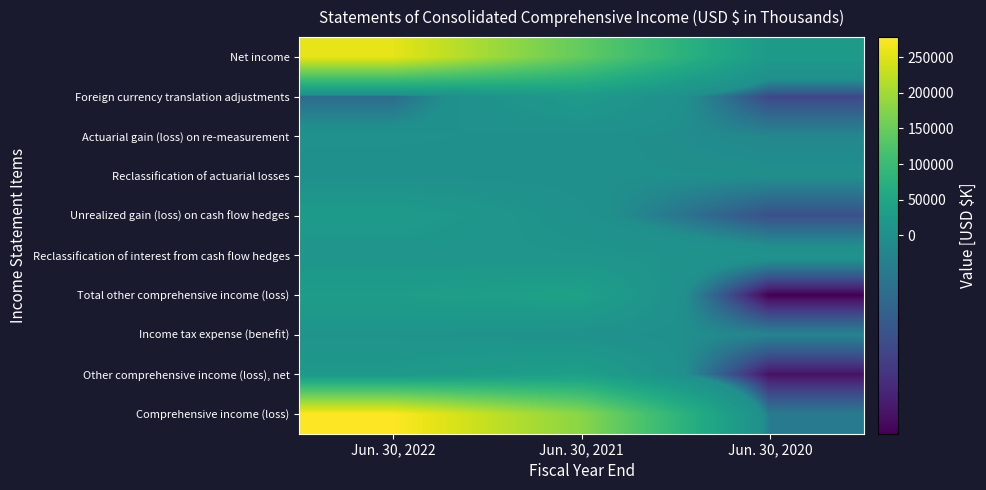

Reading right to left, transcribe all the data shown in this chart.

Net income: Jun. 30, 2020=24042	Jun. 30, 2021=144757	Jun. 30, 2022=257414
Foreign currency translation adjustments: Jun. 30, 2020=-18499	Jun. 30, 2021=24352	Jun. 30, 2022=-9862
Actuarial gain (loss) on re-measurement: Jun. 30, 2020=-2192	Jun. 30, 2021=903	Jun. 30, 2022=2839
Reclassification of actuarial losses: Jun. 30, 2020=-66	Jun. 30, 2021=270	Jun. 30, 2022=300
Unrealized gain (loss) on cash flow hedges: Jun. 30, 2020=-16615	Jun. 30, 2021=3250	Jun. 30, 2022=26204
Reclassification of interest from cash flow hedges: Jun. 30, 2020=4638	Jun. 30, 2021=11553	Jun. 30, 2022=11361
Total other comprehensive income (loss): Jun. 30, 2020=-32734	Jun. 30, 2021=40328	Jun. 30, 2022=30842
Income tax expense (benefit): Jun. 30, 2020=-3190	Jun. 30, 2021=3990	Jun. 30, 2022=10045
Other comprehensive income (loss), net: Jun. 30, 2020=-29544	Jun. 30, 2021=36338	Jun. 30, 2022=20797
Comprehensive income (loss): Jun. 30, 2020=-5502	Jun. 30, 2021=181095	Jun. 30, 2022=278211